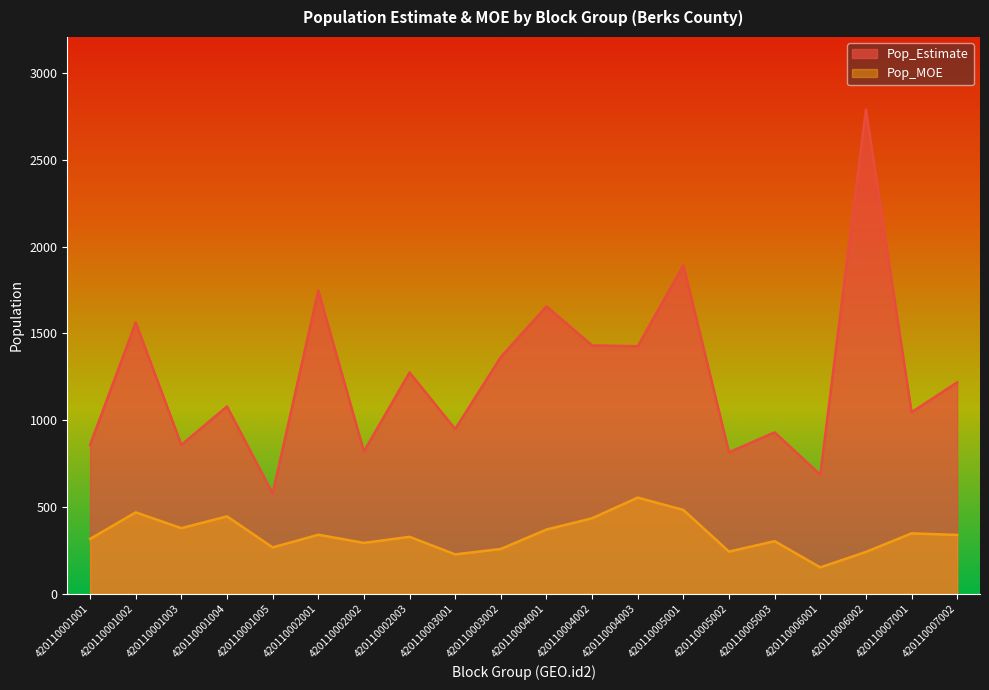

How many data points in Pop_MOE are less than 339?

10